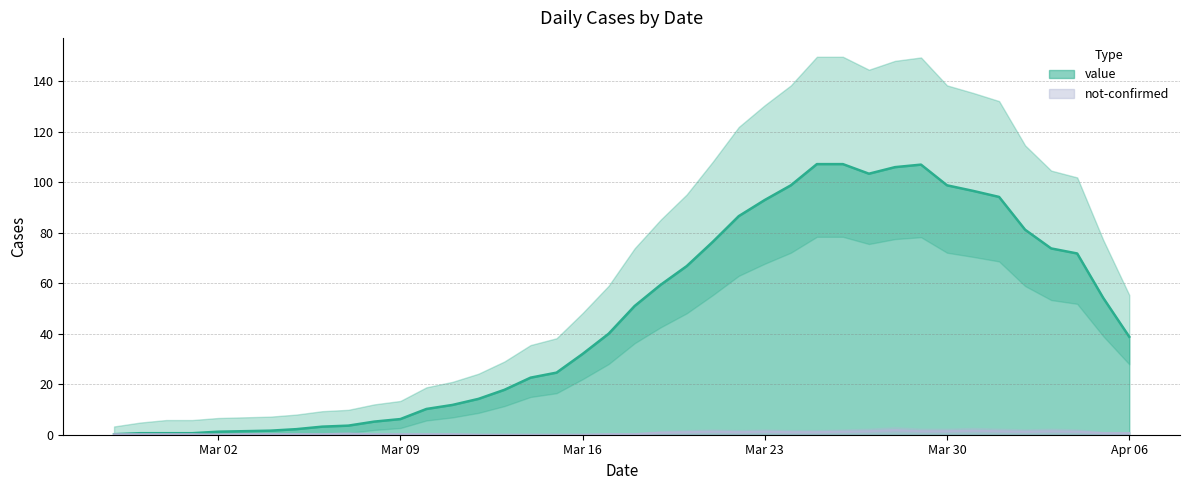

The value of value at 2020-03-01 is 1. True or false?

False